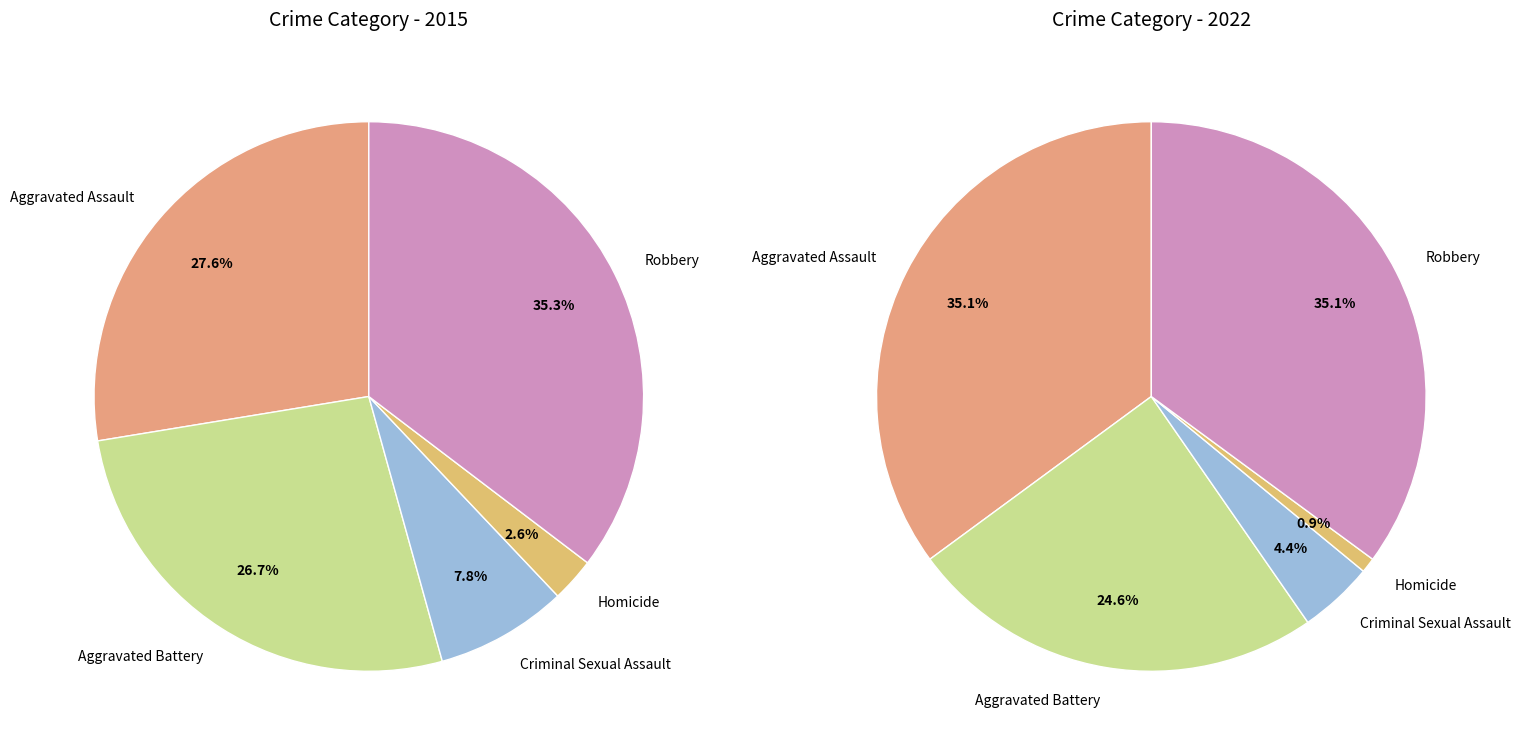

How many slices are in this pie chart?

5